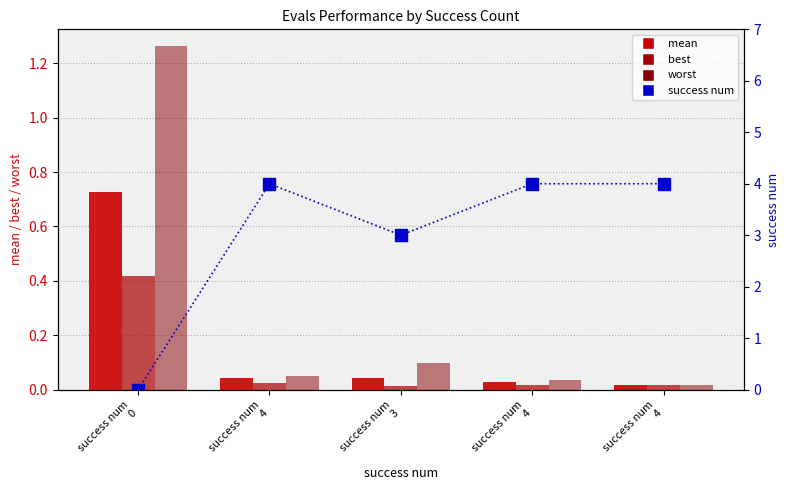

At how many categories does at least one series exceed 3?

3